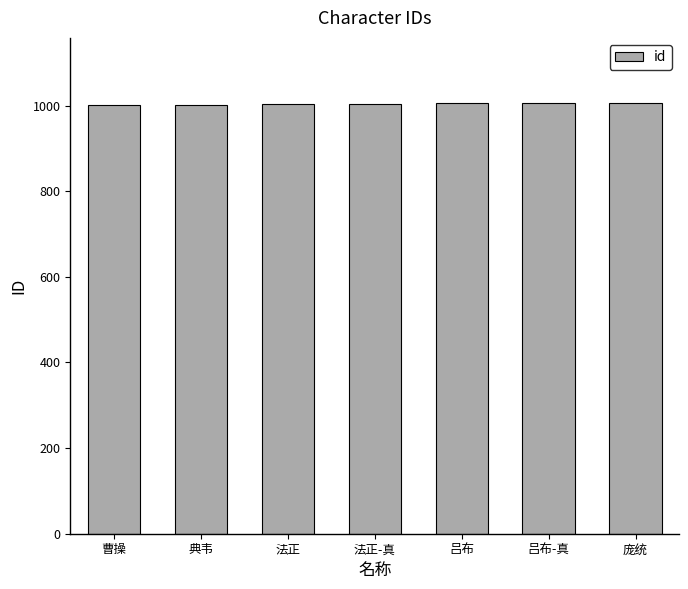

What is the smallest value displayed?

1001